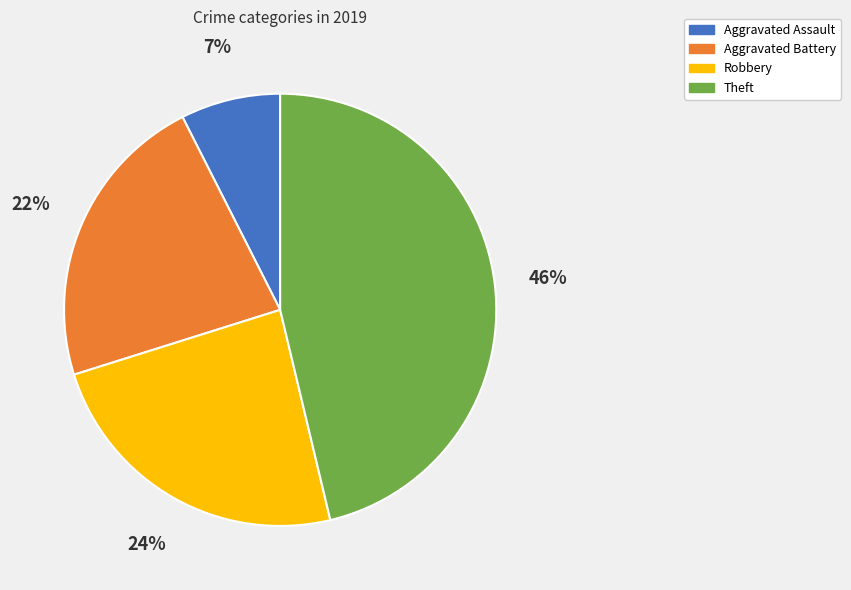

The Aggravated Assault slice represents 14% of the pie. True or false?

False